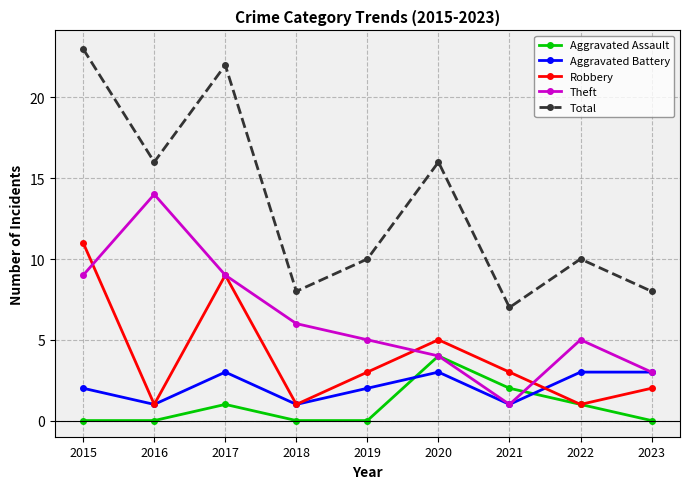

What is the value of the Robbery point at the 9th from the left?

2